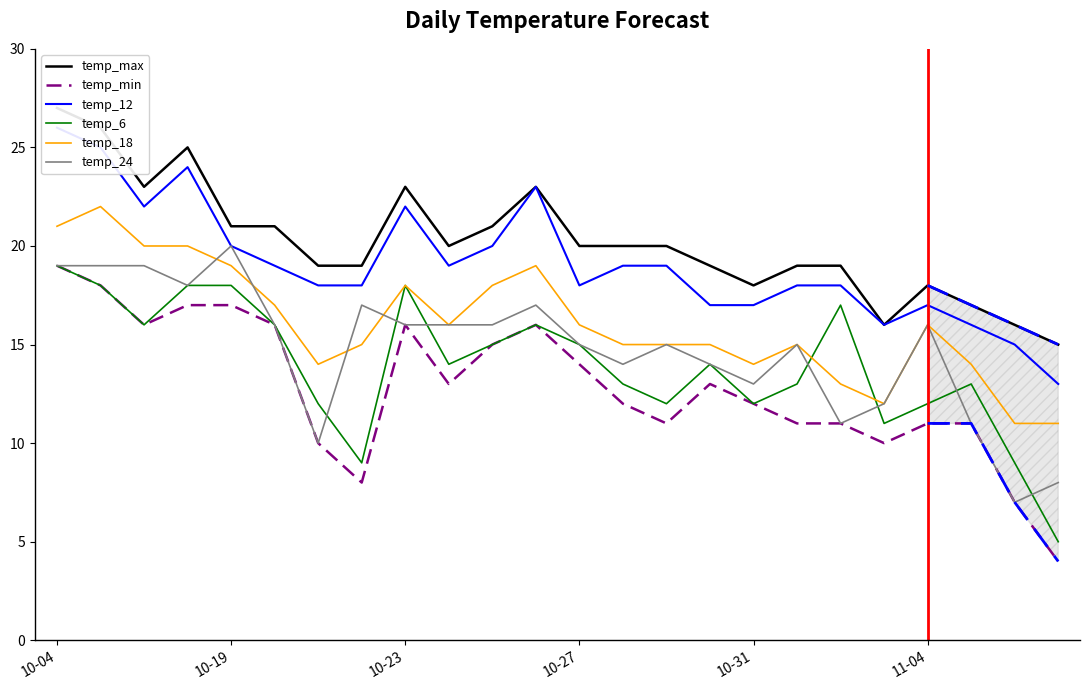

Reading left to right, transcribe all the data shown in this chart.

temp_max: 27	26	23	25	21	21	19	19	23	20	21	23	20	20	20	19	18	19	19	16	18	17	16	15
temp_min: 19	18	16	17	17	16	10	8	16	13	15	16	14	12	11	13	12	11	11	10	11	11	7	4
temp_12: 26	25	22	24	20	19	18	18	22	19	20	23	18	19	19	17	17	18	18	16	17	16	15	13
temp_6: 19	18	16	18	18	16	12	9	18	14	15	16	15	13	12	14	12	13	17	11	12	13	9	5
temp_18: 21	22	20	20	19	17	14	15	18	16	18	19	16	15	15	15	14	15	13	12	16	14	11	11
temp_24: 19	19	19	18	20	16	10	17	16	16	16	17	15	14	15	14	13	15	11	12	16	11	7	8